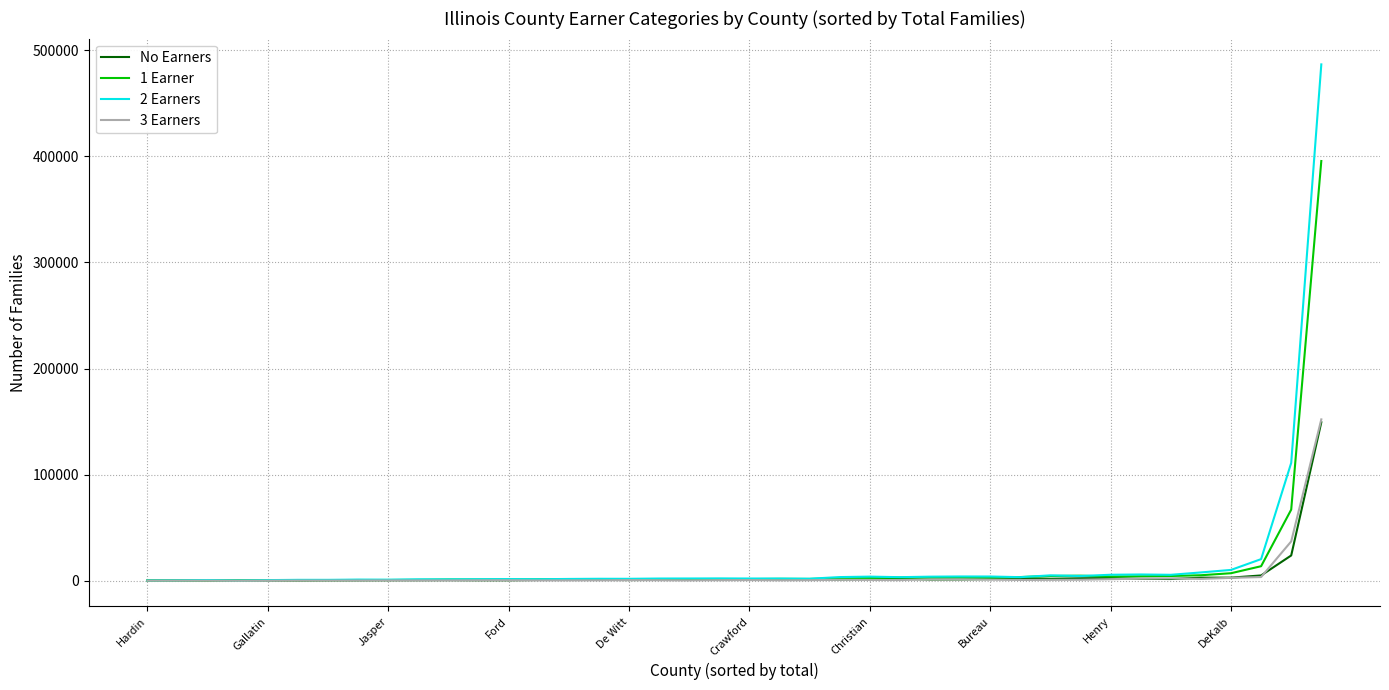

What is the maximum value shown in the chart?

486730